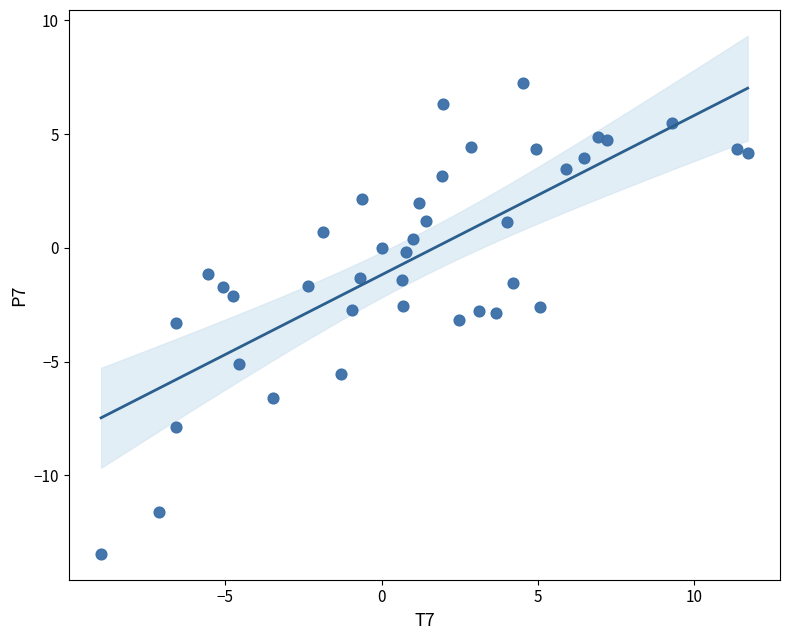

What is the range of Y values (max minus min)?

20.7